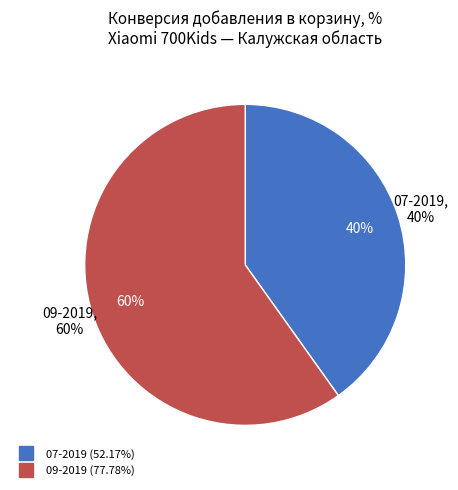

Count the number of slices in the pie.

2